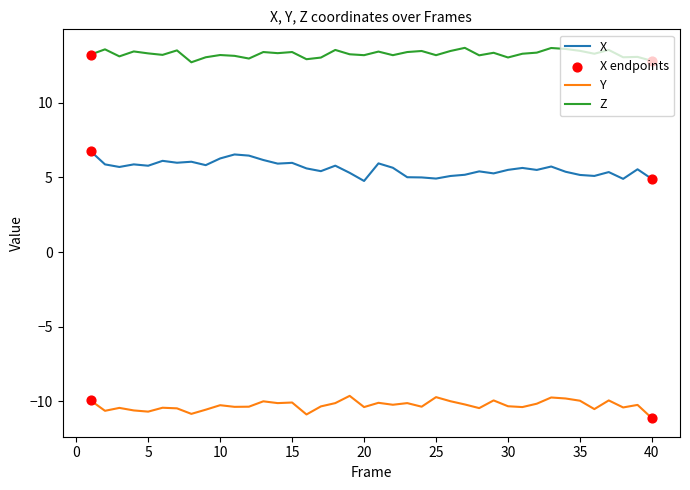

At how many categories does at least one series exceed 7?

40